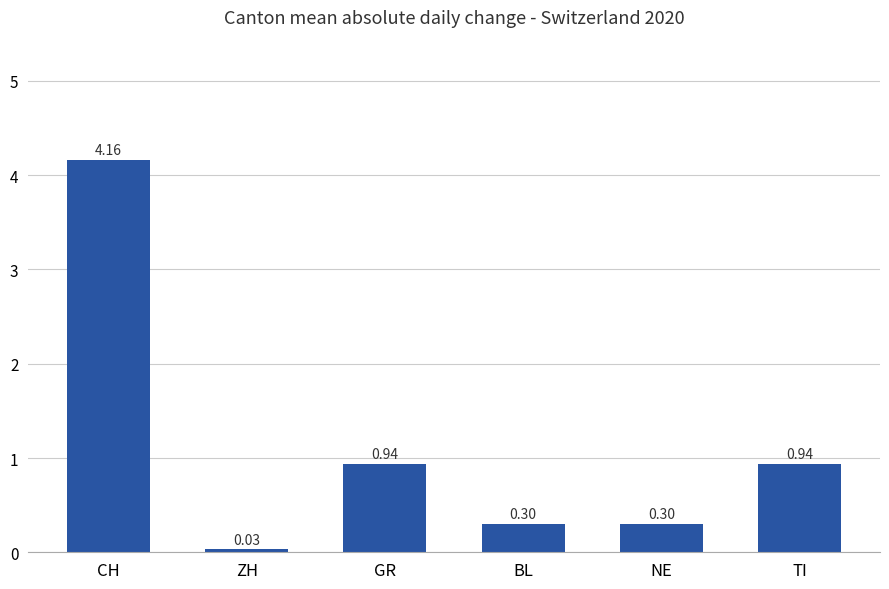

At which category does the chart reach its minimum across all series?

ZH